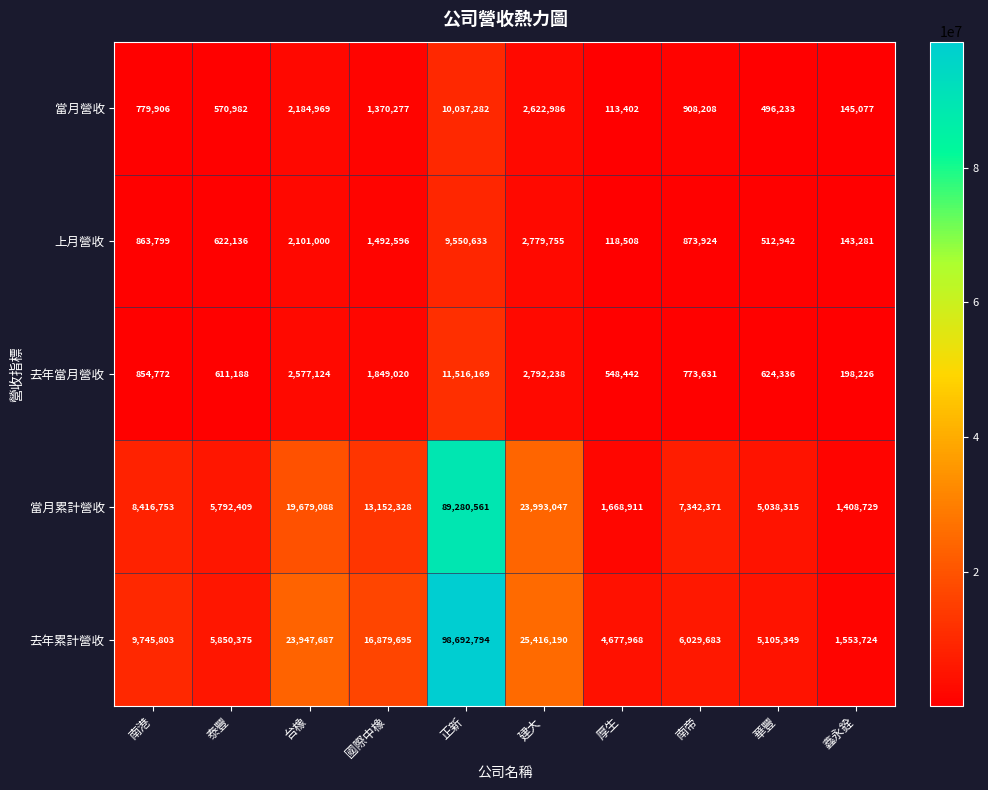

At which category is the sum across all series the highest?

正新